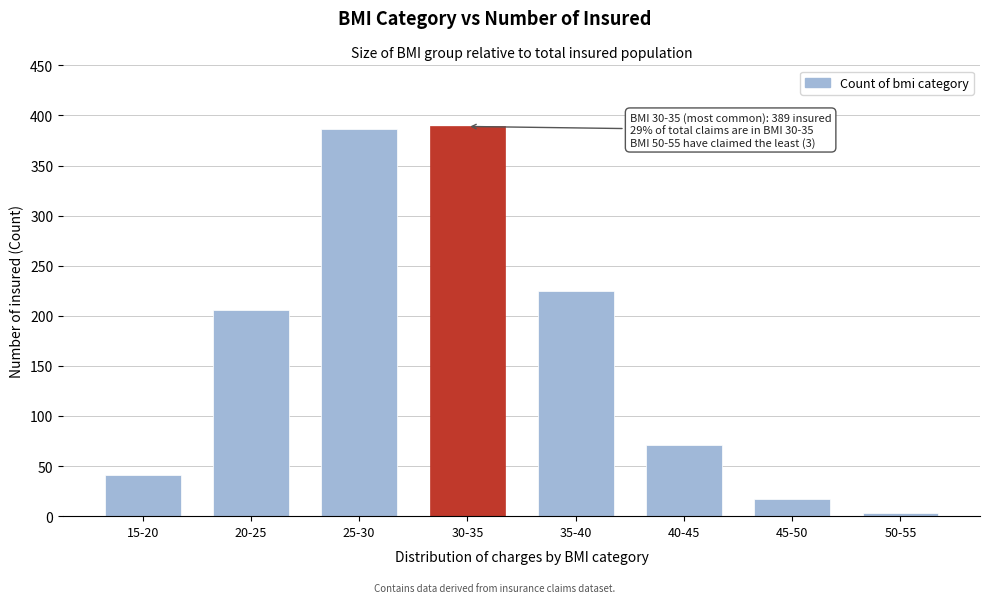

Reading left to right, transcribe all the data shown in this chart.

15-20=41	20-25=206	25-30=386	30-35=389	35-40=225	40-45=71	45-50=17	50-55=3